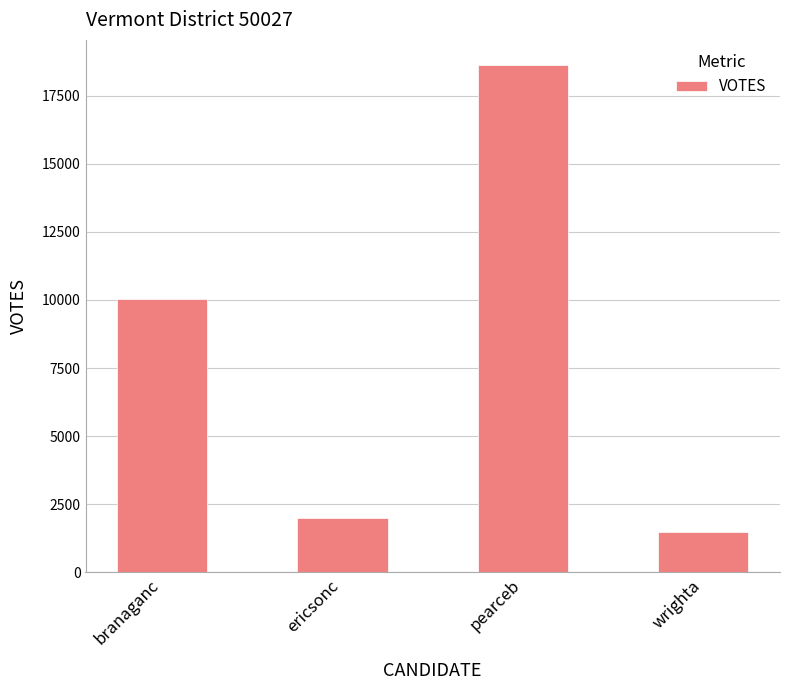

What is the minimum value shown in the chart?

1478